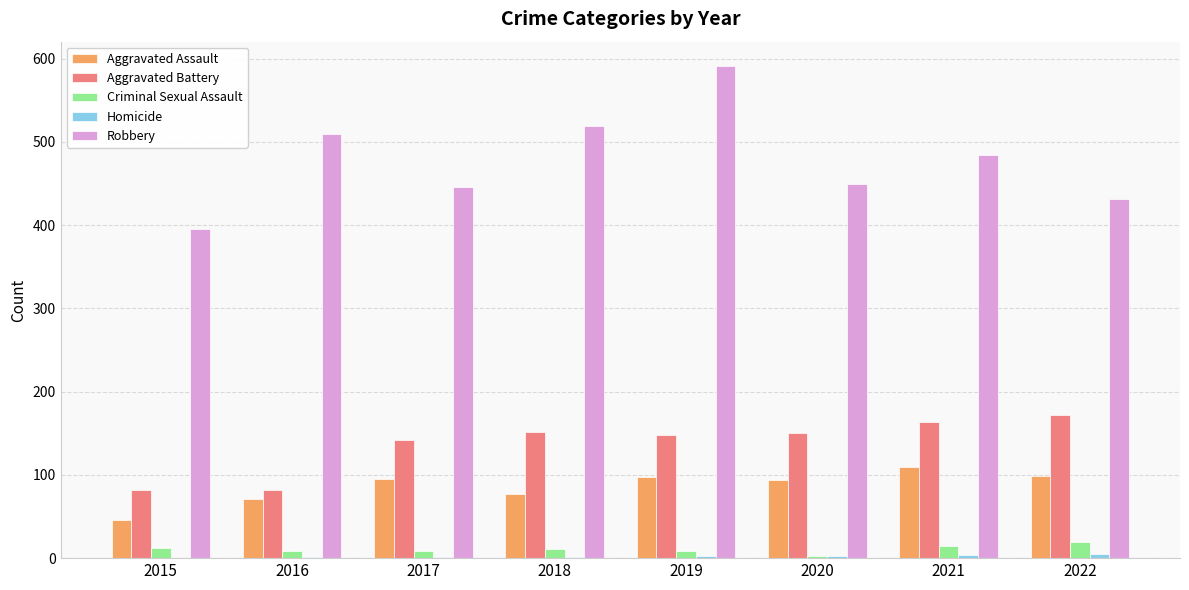

What is the sum of all Criminal Sexual Assault values?

83